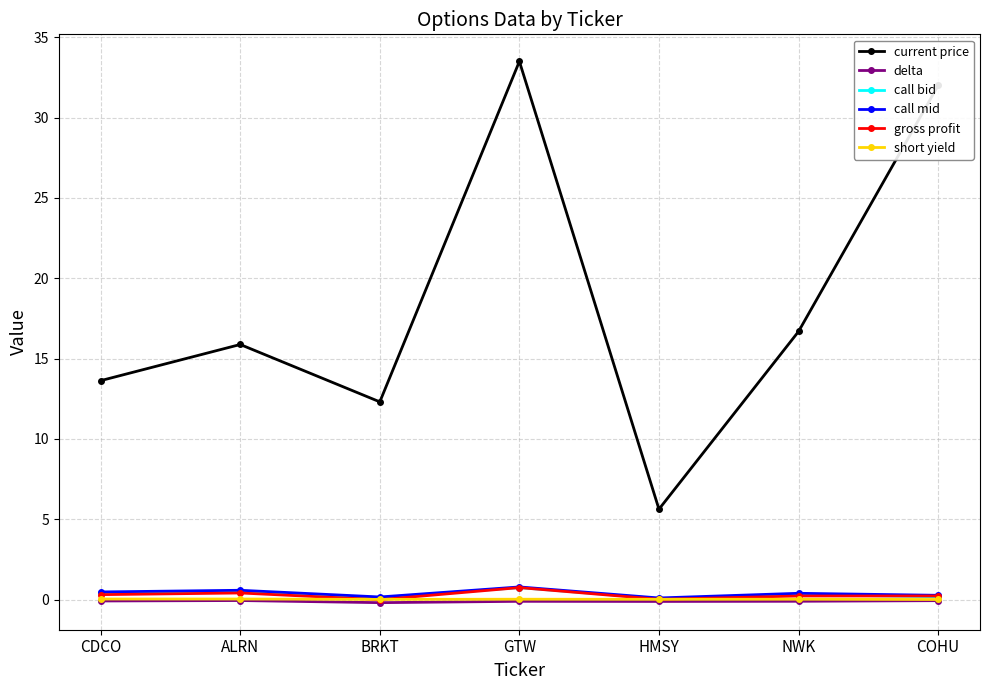

Is the value of call mid at GTW greater than the value of call bid at COHU?

Yes